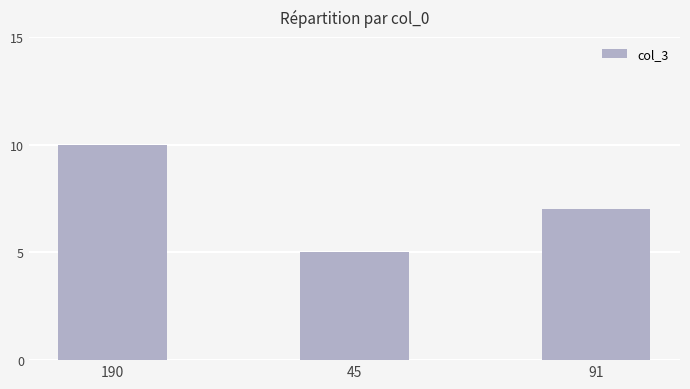

What is the ratio of the value at 190 to the value at 45?

2.0